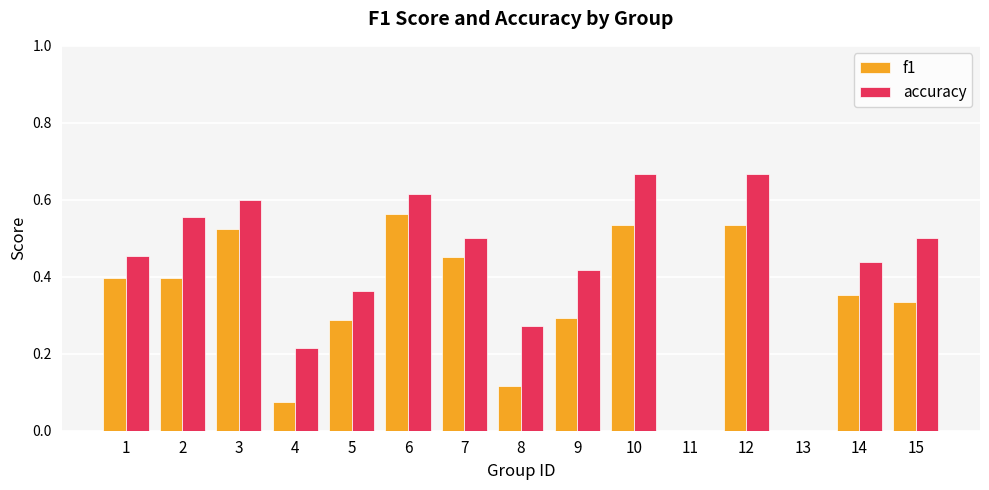

Which category has the highest value in the f1 series?

6